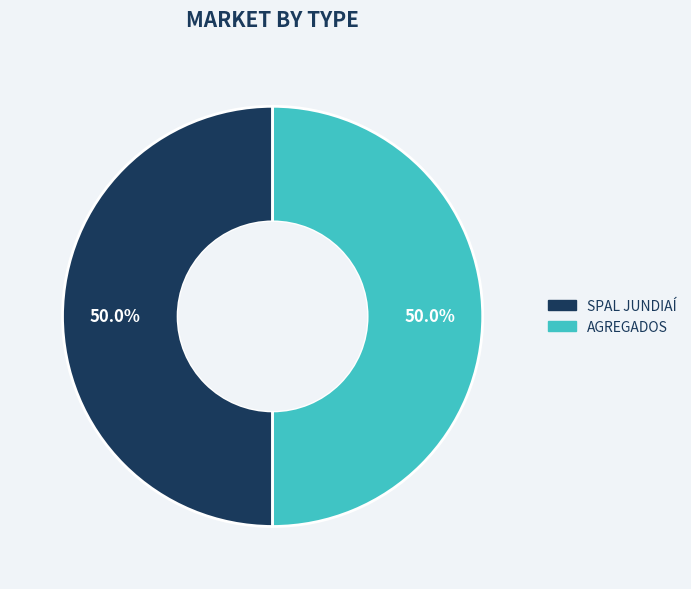

Is it true that AGREGADOS is 50% of the pie?

True